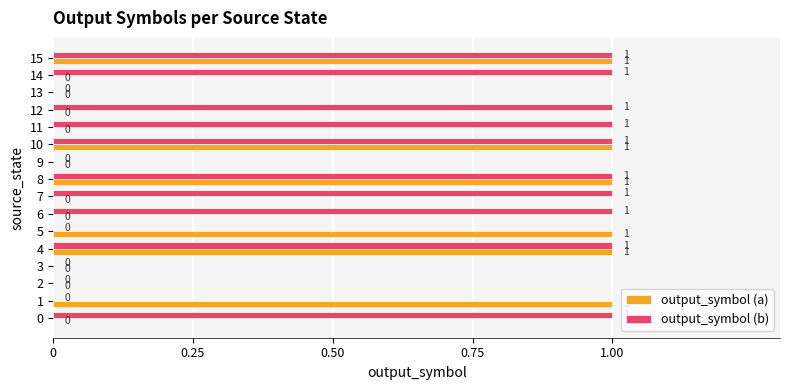

How many output_symbol (b) values are between 0 and 1?

16